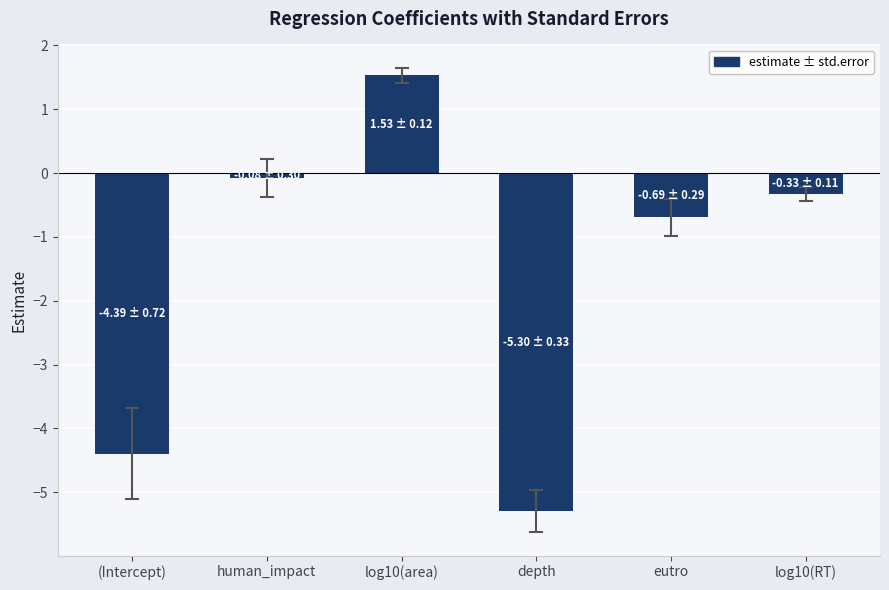

Reading left to right, extract all data points from this chart.

-4.4	-0.1	1.5	-5.3	-0.7	-0.3